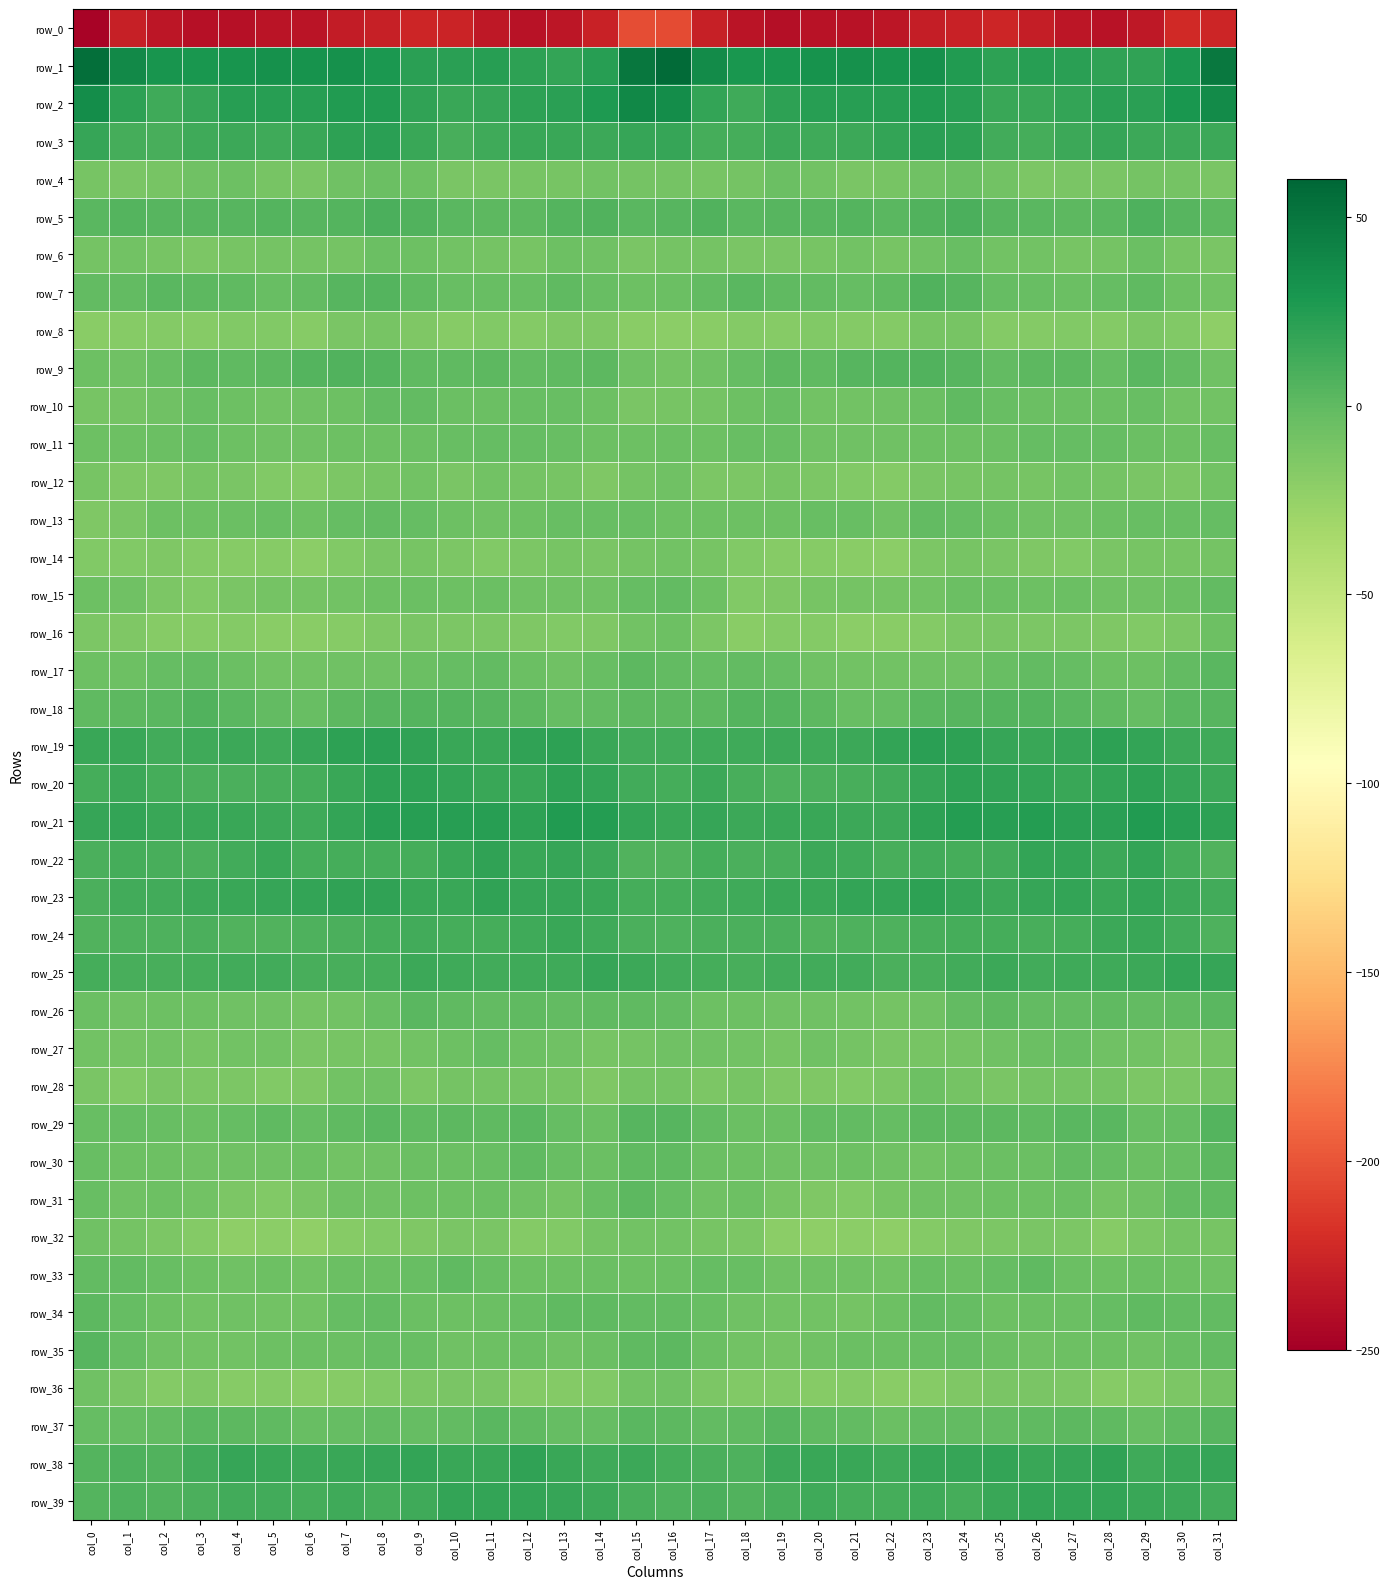

What value does the row_2 series have at col_24?

23.5